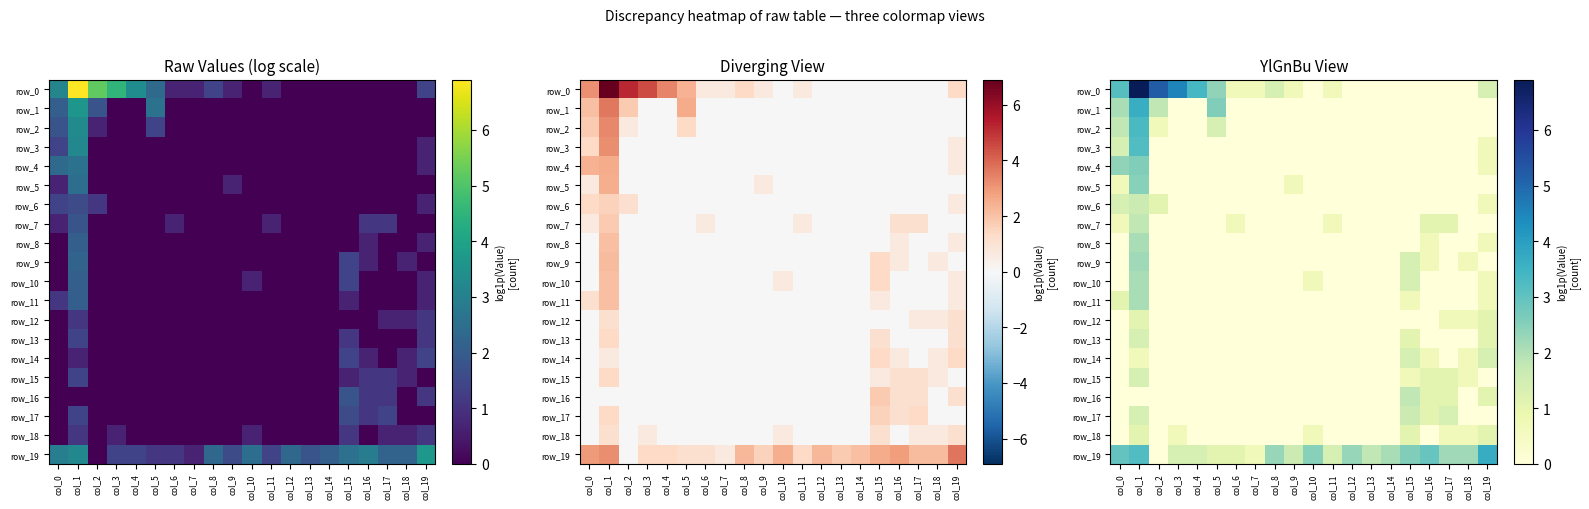

Which series has the widest spread of values?

row_0